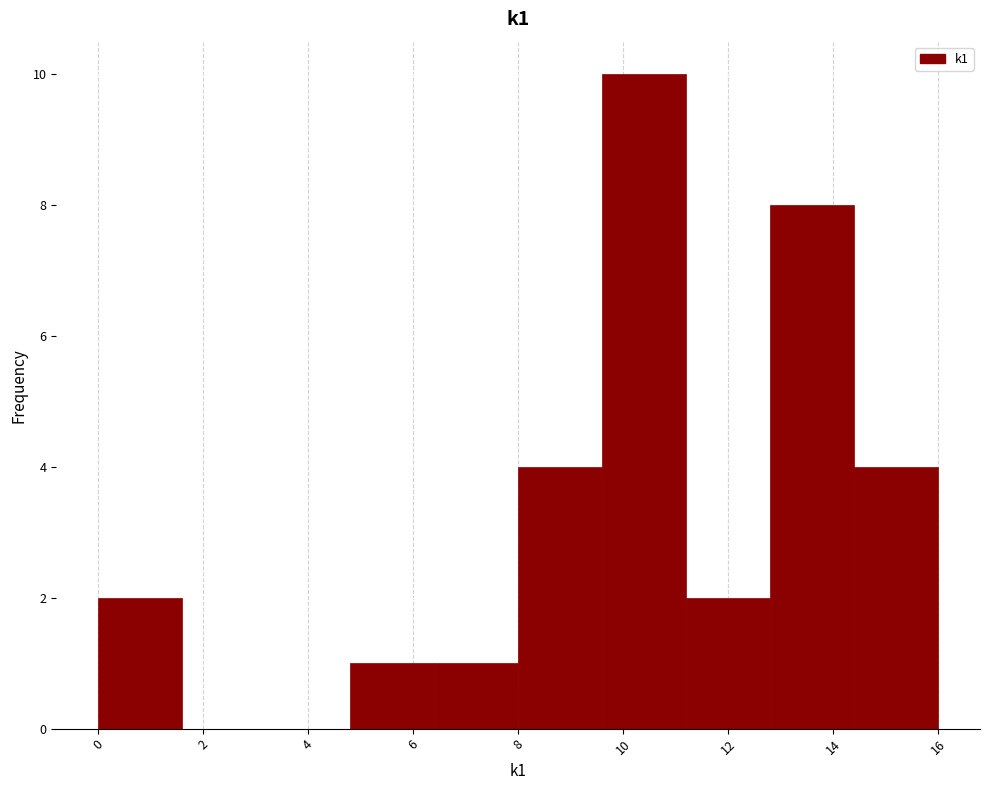

What is the height of the bar covering 9.6 to 11.2 on the x-axis? The values are not printed on the chart, so give them approximately, as read against the axis.

10